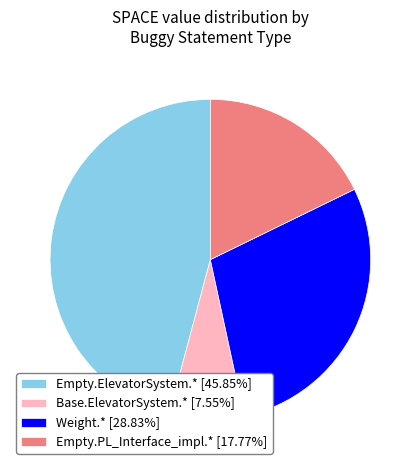

Does Weight.* [28.83%] represent more than half of the total?

No